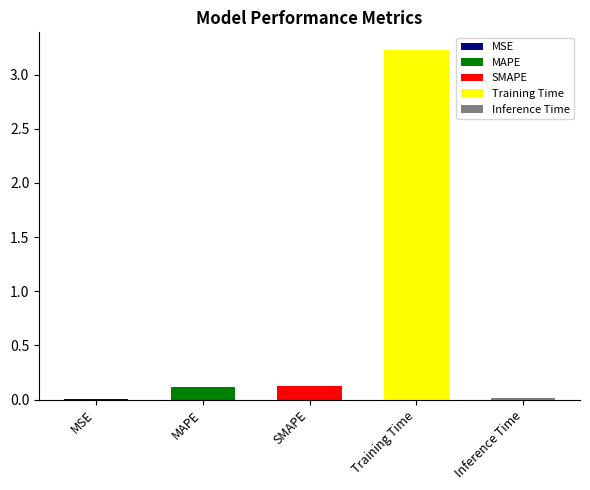

The value at MSE is 0.0. True or false?

False